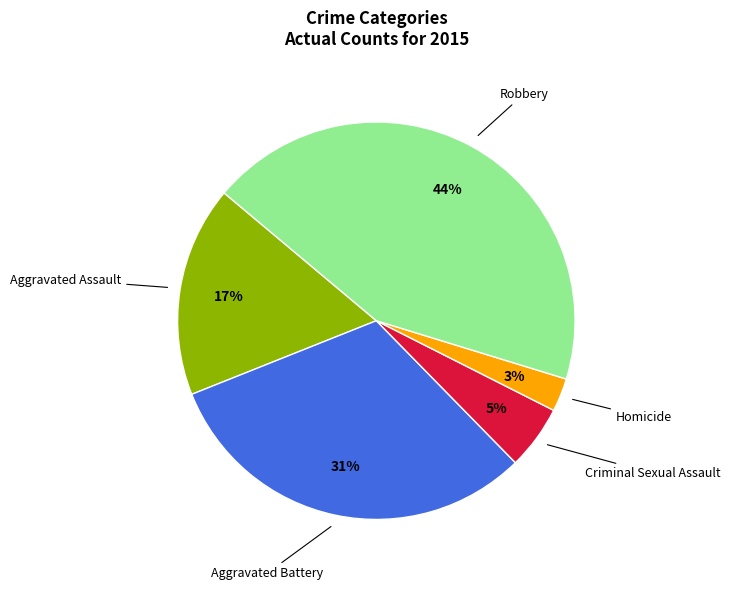

Does any single category account for the majority?

No